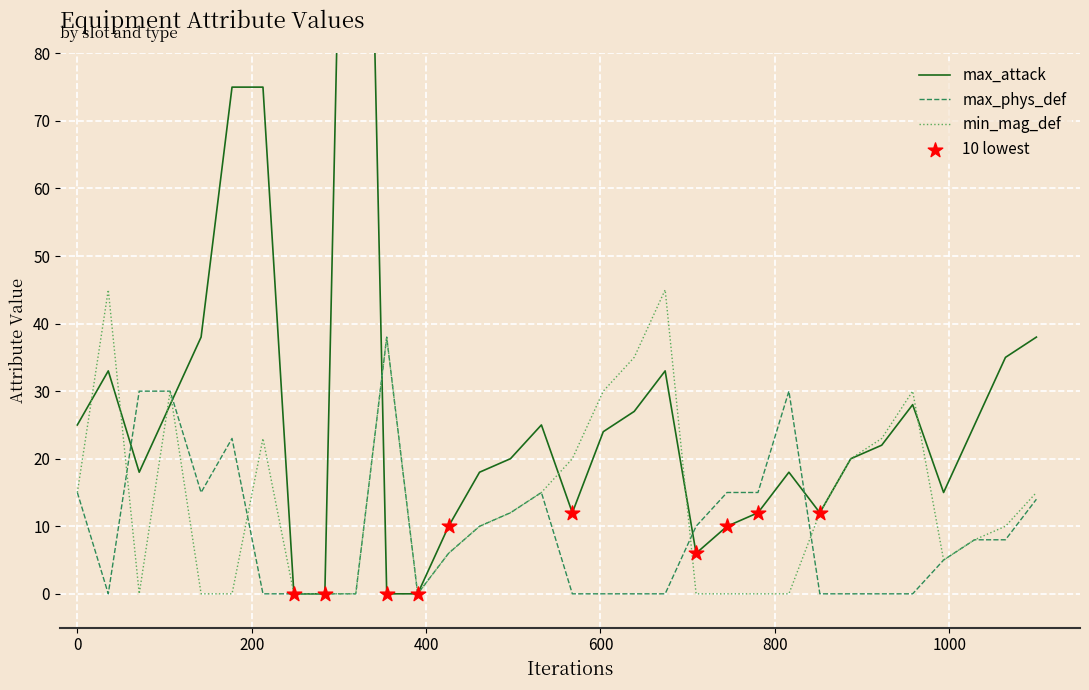

What is the maximum value for max_phys_def?

38